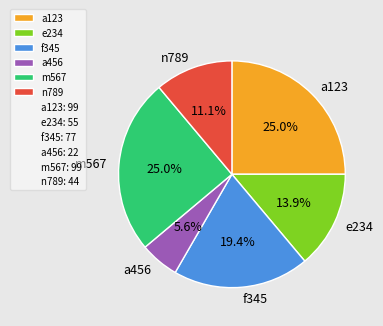

To the nearest percent, what percentage of the pie is a456?

6%